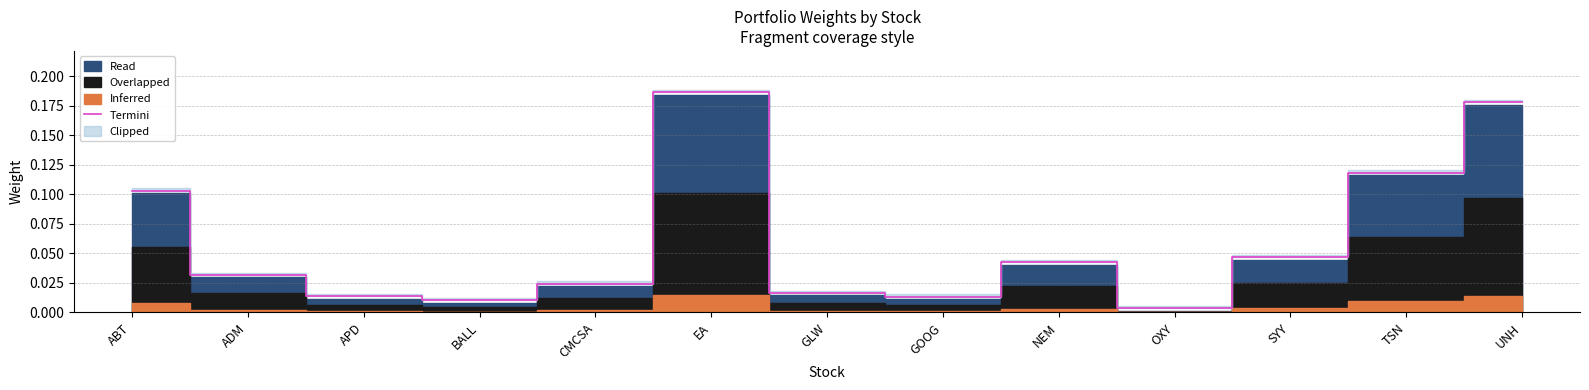

At which label is the value closest to 0?

OXY